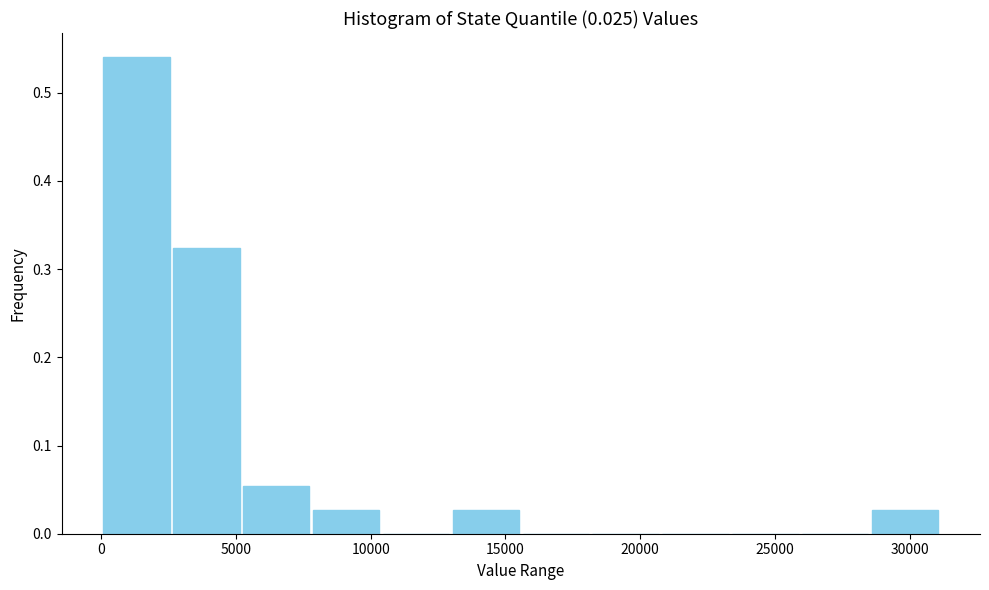

Over which range of the x-axis is the bar tallest?

0 to 2500